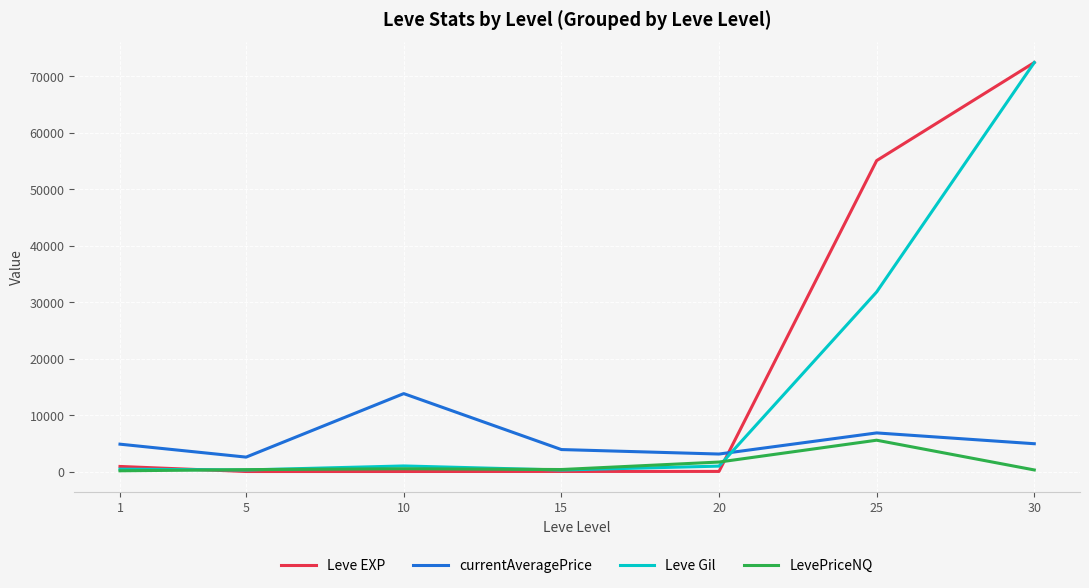

Is it true that Leve EXP equals 128468 at 30?

False